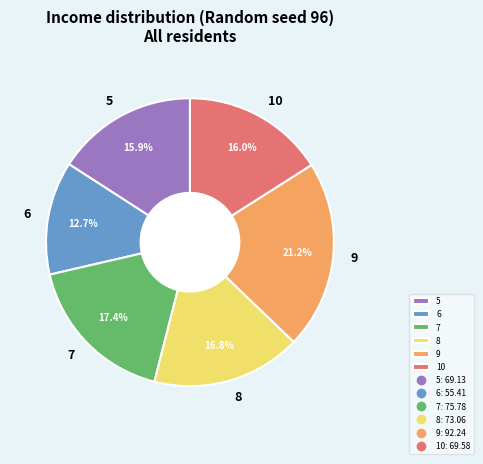

Which has a higher value, 9 or 5?

9